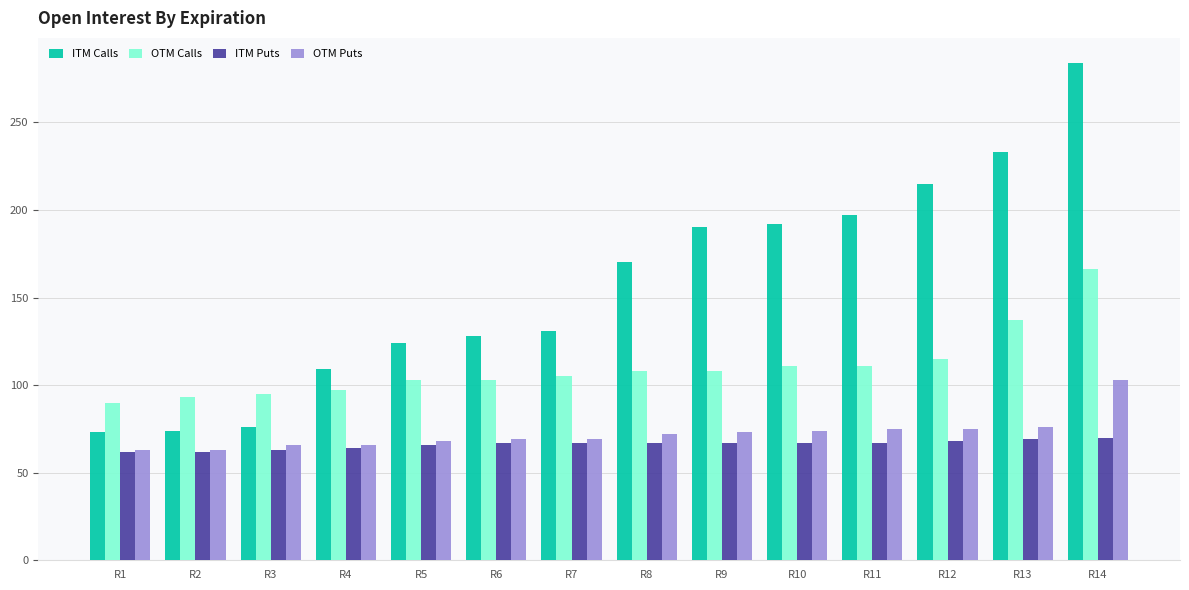

Is it true that OTM Puts equals 72 at R8?

True